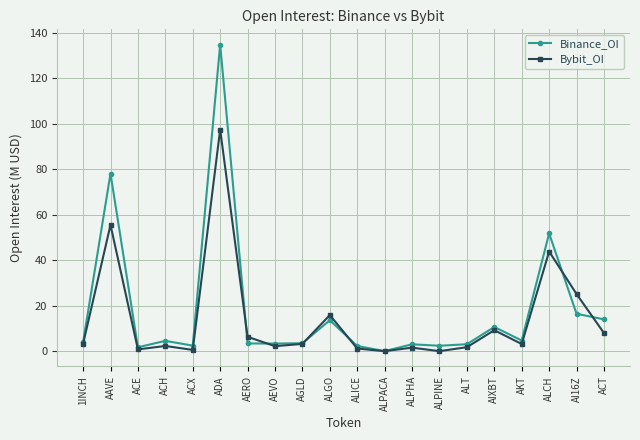

What position from the right is AAVE?

19